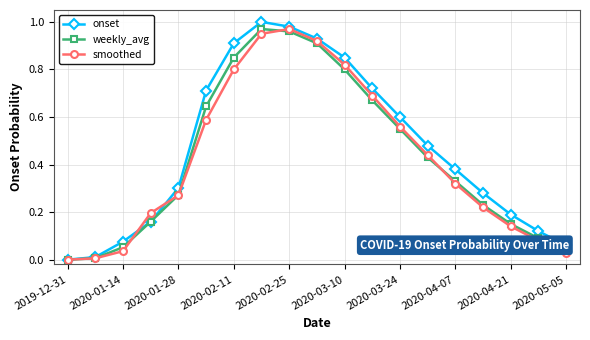

In onset, how many points are higher than both neighbors (excluding endpoints)?

1